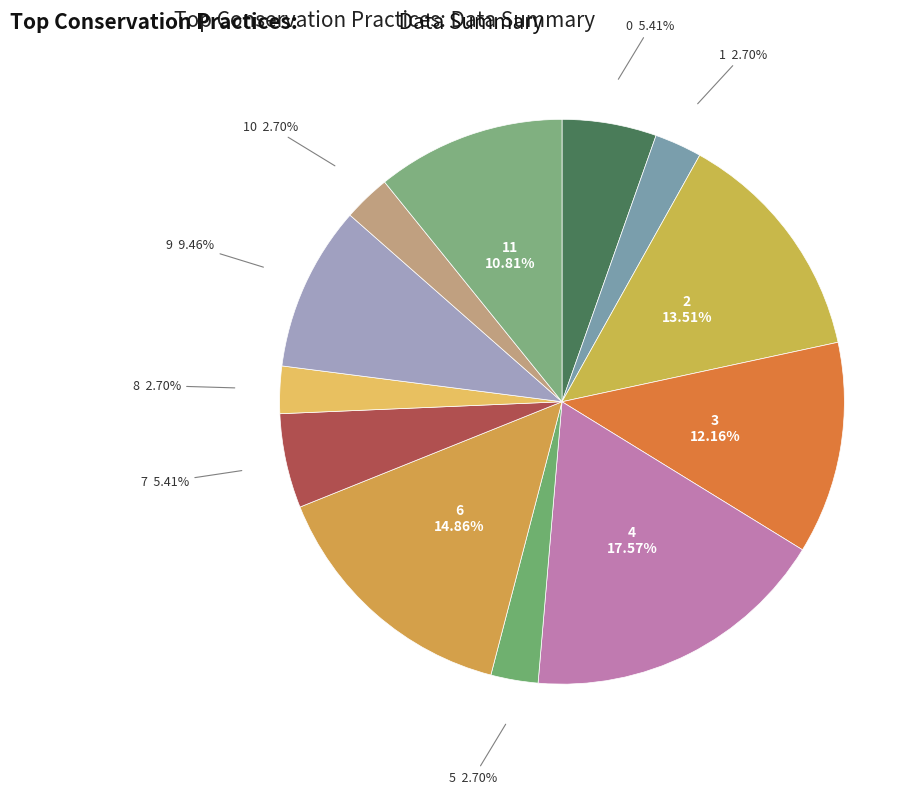

Count the number of slices in the pie.

12